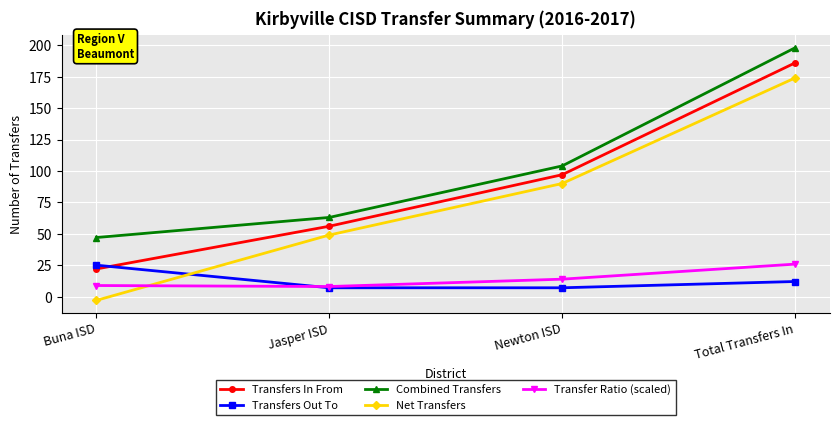

Which label corresponds to the smallest value in the chart?

Buna ISD